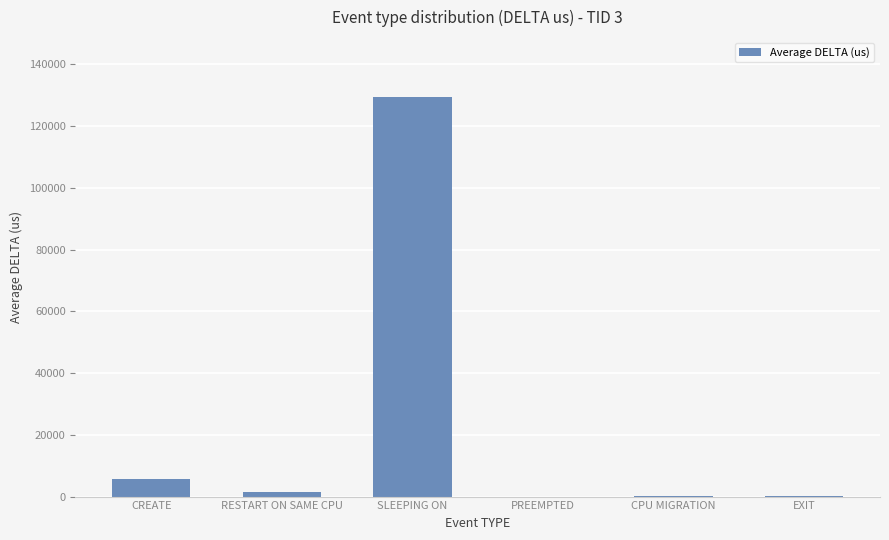

What is the sum of all values?

136961